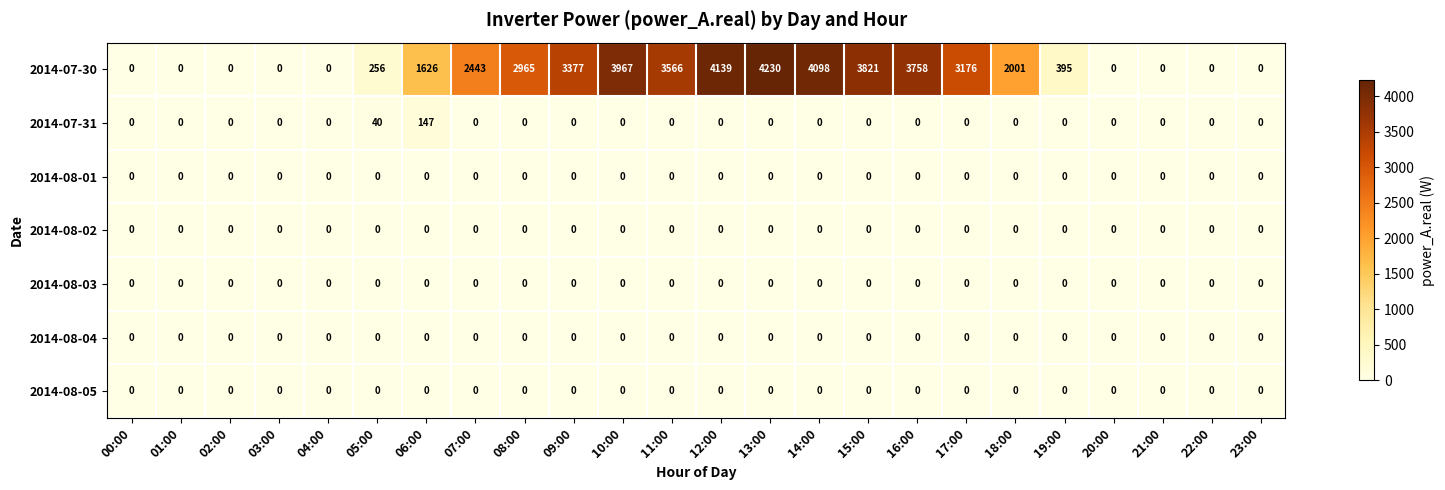

At which category is the sum across all series the highest?

13:00